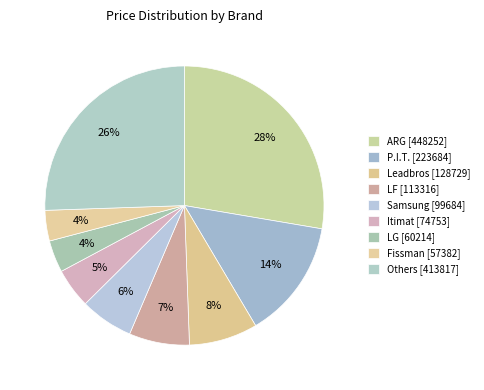

Does any single category account for the majority?

No